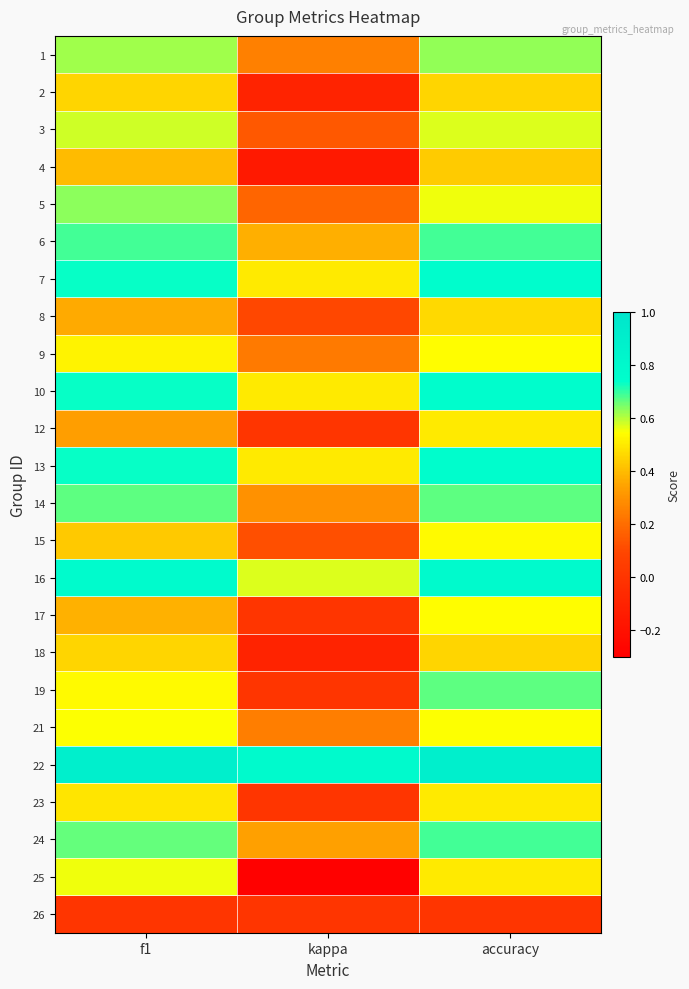

Reading right to left, transcribe all the data shown in this chart.

1: accuracy=0.6	kappa=0.2	f1=0.6
2: accuracy=0.5	kappa=-0.1	f1=0.5
3: accuracy=0.6	kappa=0.1	f1=0.6
4: accuracy=0.4	kappa=-0.2	f1=0.4
5: accuracy=0.6	kappa=0.2	f1=0.6
6: accuracy=0.7	kappa=0.4	f1=0.7
7: accuracy=0.8	kappa=0.5	f1=0.7
8: accuracy=0.5	kappa=0.1	f1=0.4
9: accuracy=0.5	kappa=0.2	f1=0.5
10: accuracy=0.8	kappa=0.5	f1=0.7
12: accuracy=0.5	kappa=0.0	f1=0.3
13: accuracy=0.8	kappa=0.5	f1=0.7
14: accuracy=0.7	kappa=0.3	f1=0.7
15: accuracy=0.5	kappa=0.1	f1=0.4
16: accuracy=0.8	kappa=0.6	f1=0.8
17: accuracy=0.5	kappa=0.0	f1=0.4
18: accuracy=0.5	kappa=-0.1	f1=0.5
19: accuracy=0.7	kappa=0.0	f1=0.5
21: accuracy=0.5	kappa=0.2	f1=0.5
22: accuracy=0.9	kappa=0.8	f1=0.9
23: accuracy=0.5	kappa=0.0	f1=0.5
24: accuracy=0.7	kappa=0.3	f1=0.7
25: accuracy=0.5	kappa=-0.3	f1=0.6
26: accuracy=0.0	kappa=0.0	f1=0.0